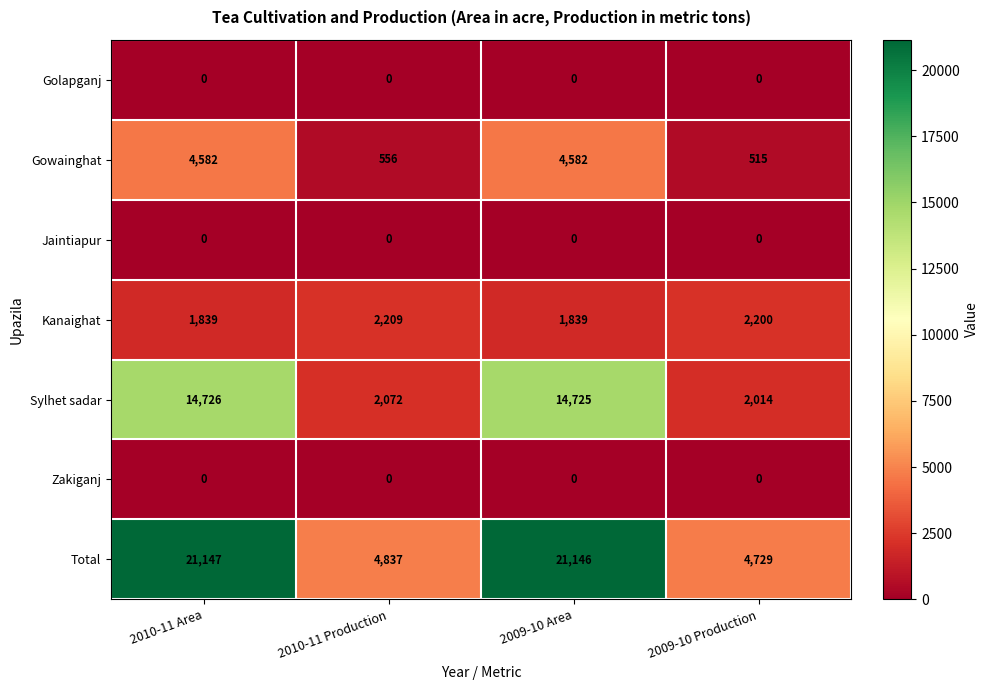

Reading left to right, transcribe all the data shown in this chart.

Golapganj: 0	0	0	0
Gowainghat: 4582	556	4582	515
Jaintiapur: 0	0	0	0
Kanaighat: 1839	2209	1839	2200
Sylhet sadar: 14726	2072	14725	2014
Zakiganj: 0	0	0	0
Total: 21147	4837	21146	4729